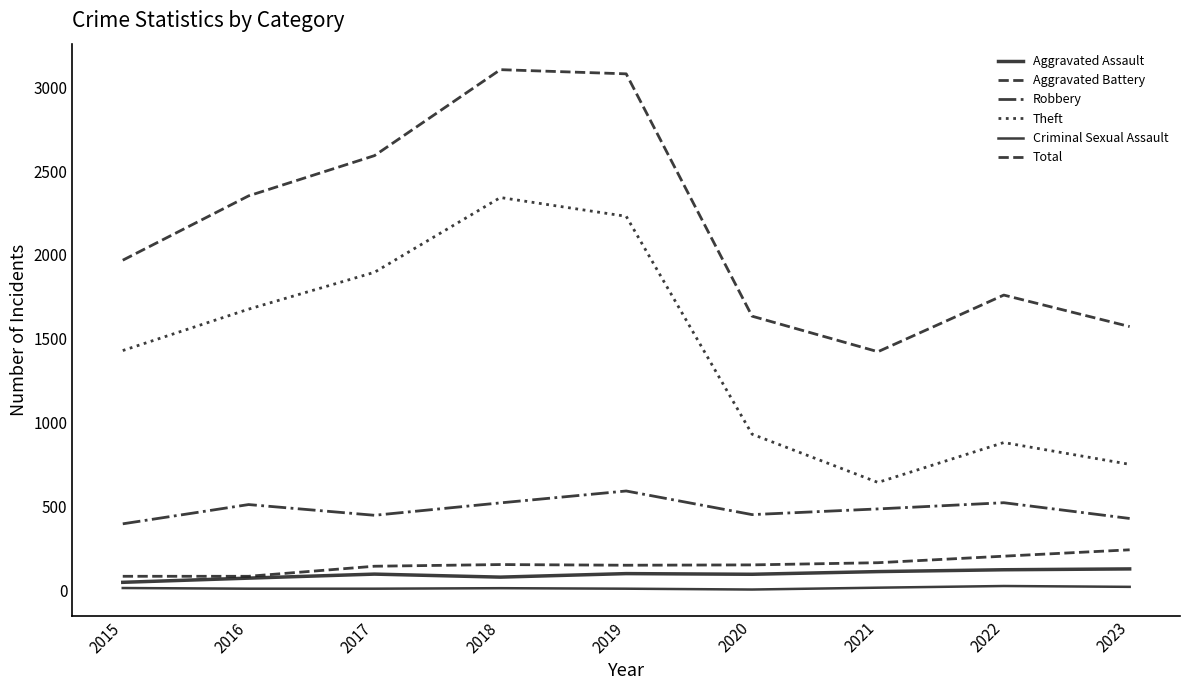

At which label does Aggravated Assault first exceed 95?

2019